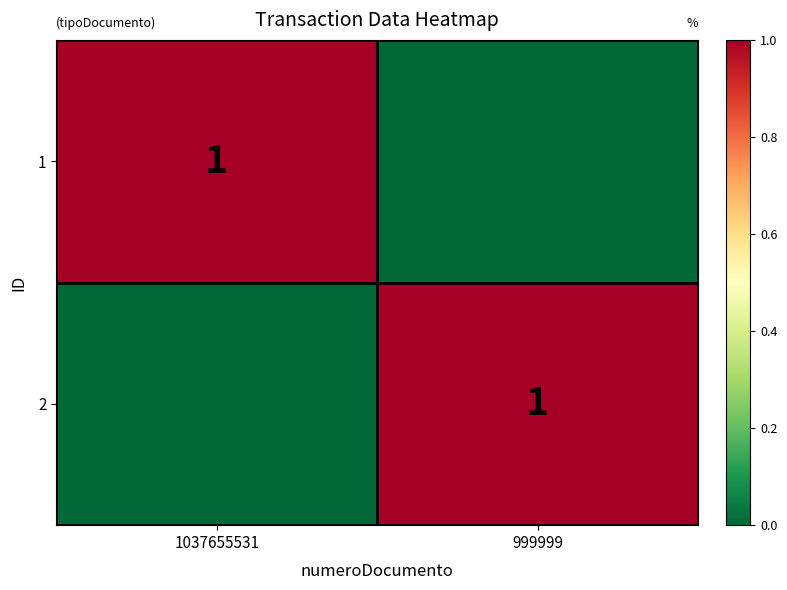

The value of 1 at 1037655531 is 1. True or false?

True